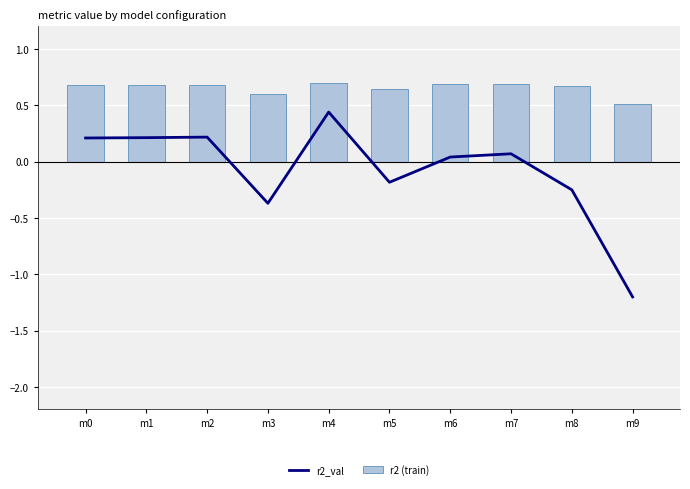

Rank the series at m1 from lowest to highest value.

r2_val, r2 (train)